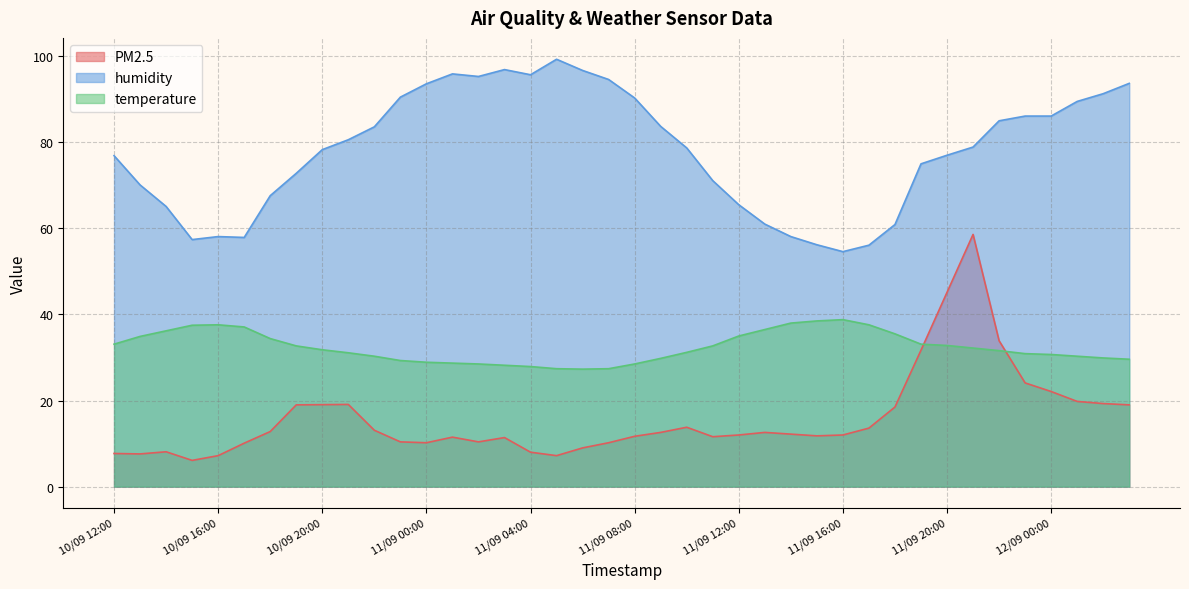

Read the PM2.5 value at 10/09 20:00.

19.1